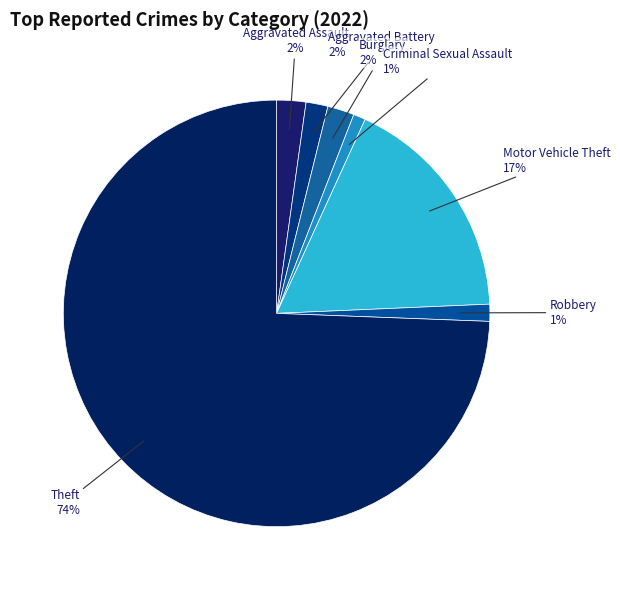

To the nearest percent, what is the average slice percentage?

14%